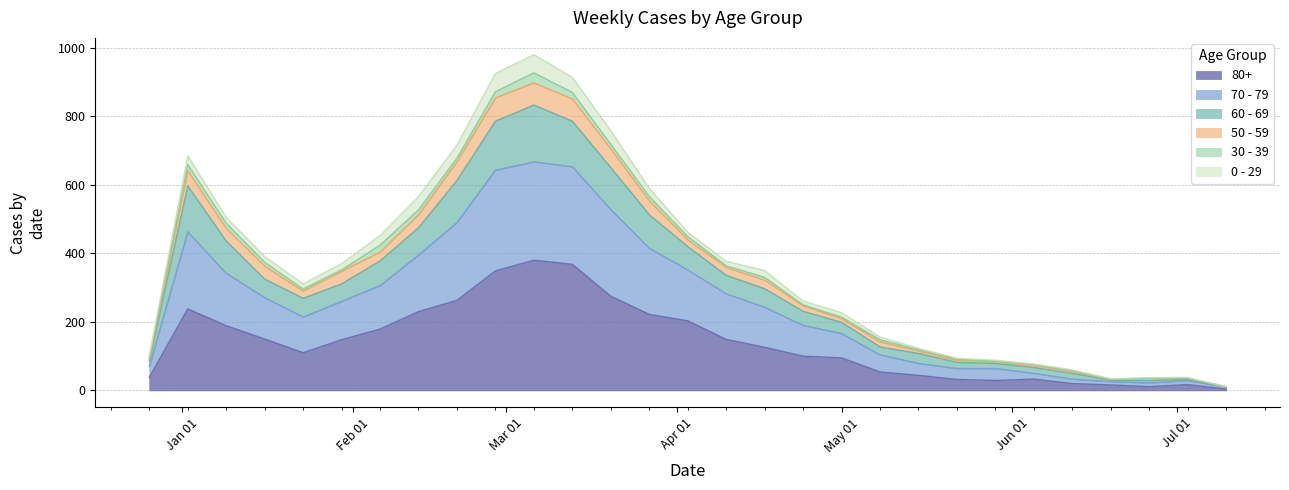

Does the chart display data point markers on the line(s)?

No